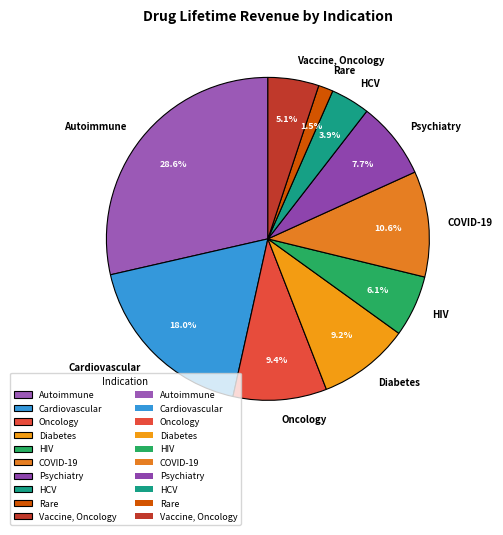

Does any single category account for the majority?

No